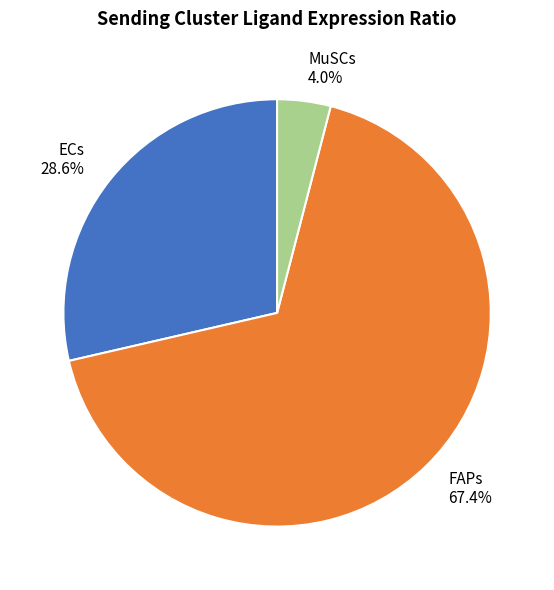

Which category has the biggest portion of the pie?

FAPs